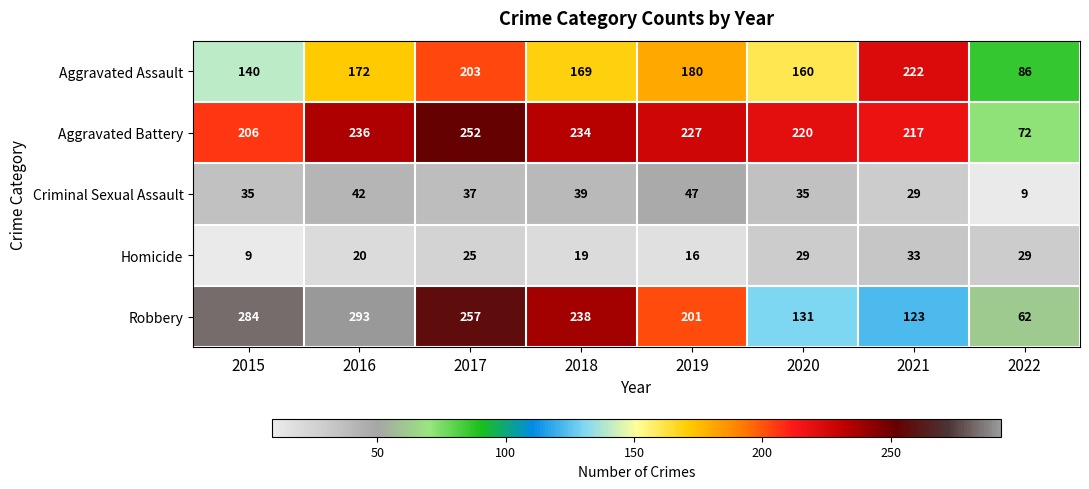

What is the difference between the maximum and minimum values in the Aggravated Assault series?

136